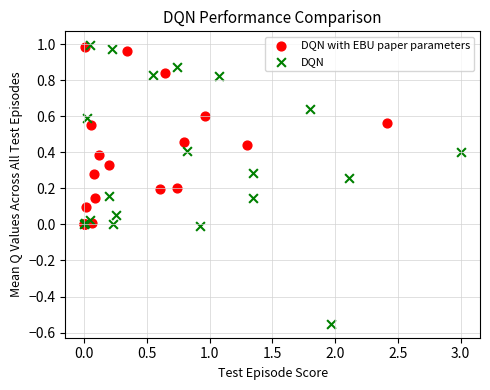

Which series has the largest Y range (max minus min)?

DQN